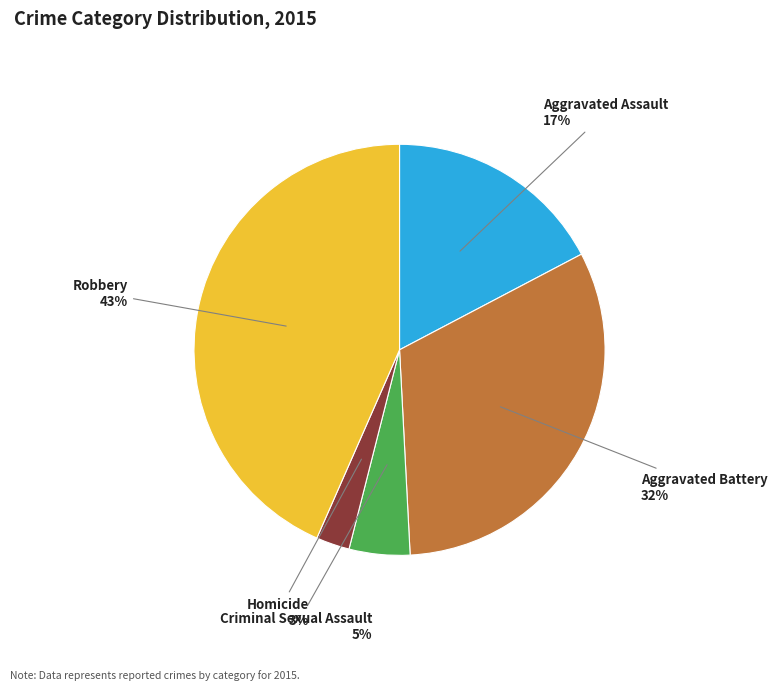

How many slices are in this pie chart?

5